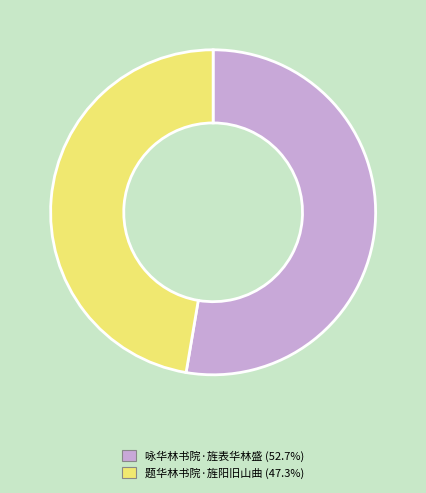

Do 题华林书院·旌阳旧山曲 and 咏华林书院·旌表华林盛 together represent more than half of the pie?

Yes